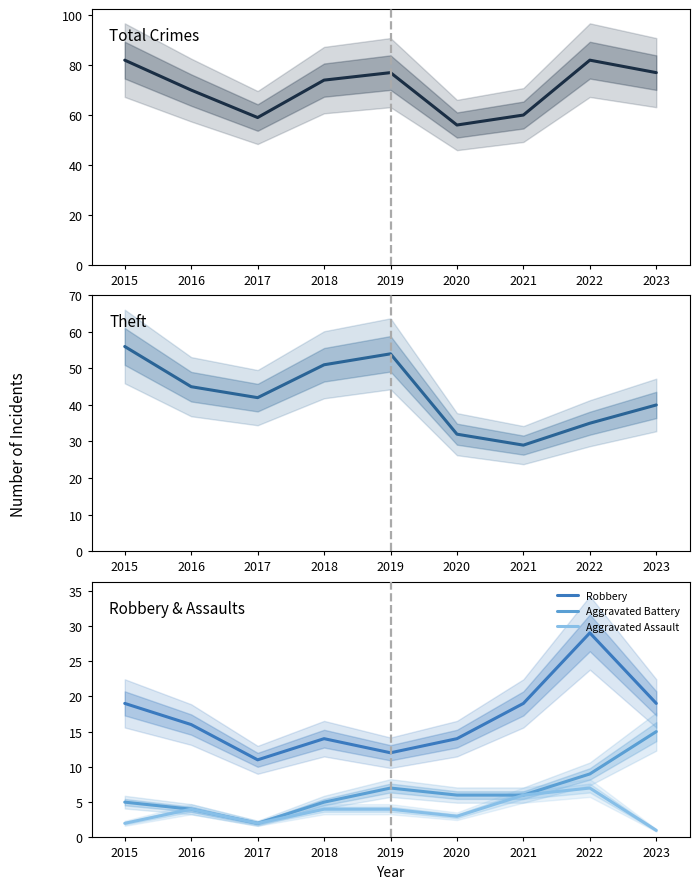

True or false: Aggravated Battery and Total cross at least once.

False